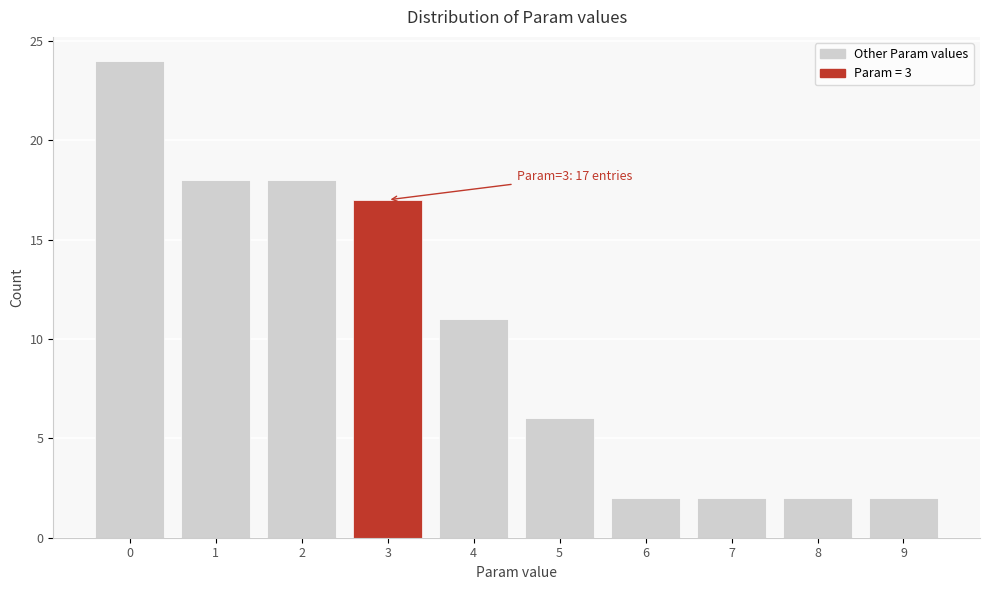

Reading left to right, what are all the values shown in this chart?

0=24	1=18	2=18	3=17	4=11	5=6	6=2	7=2	8=2	9=2